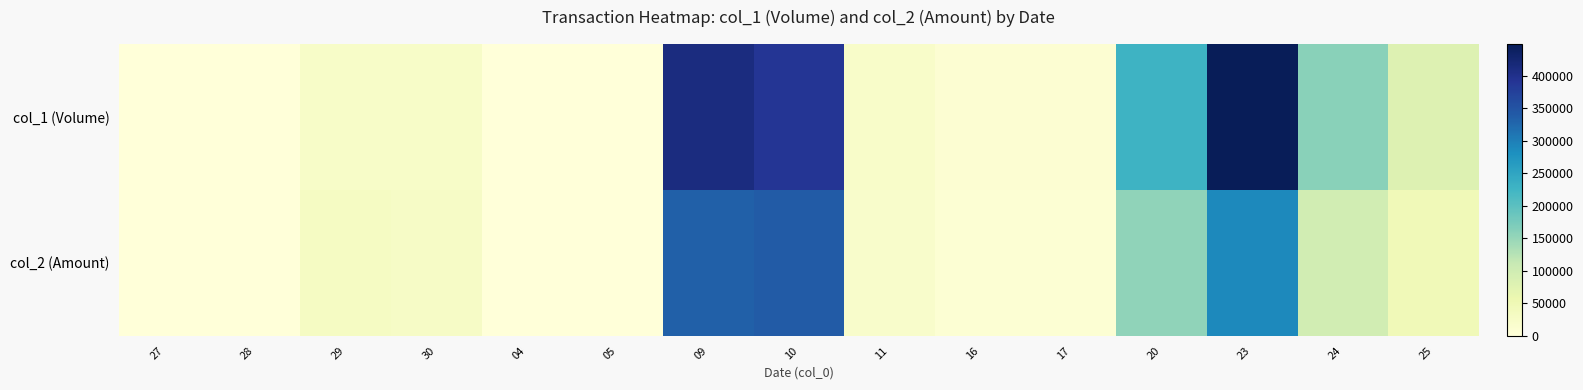

Reading left to right, list all the values displayed in this chart.

col_1 (Volume): 27=0	28=0	29=24000	30=24000	04=1000	05=1000	09=412000	10=390000	11=22000	16=10000	17=10000	20=229000	23=449000	24=160000	25=80000
col_2 (Amount): 27=0	28=0	29=30000	30=27840	04=1160	05=1130	09=334150	10=339300	11=19360	16=8100	17=8200	20=155120	23=288980	24=96800	25=46800